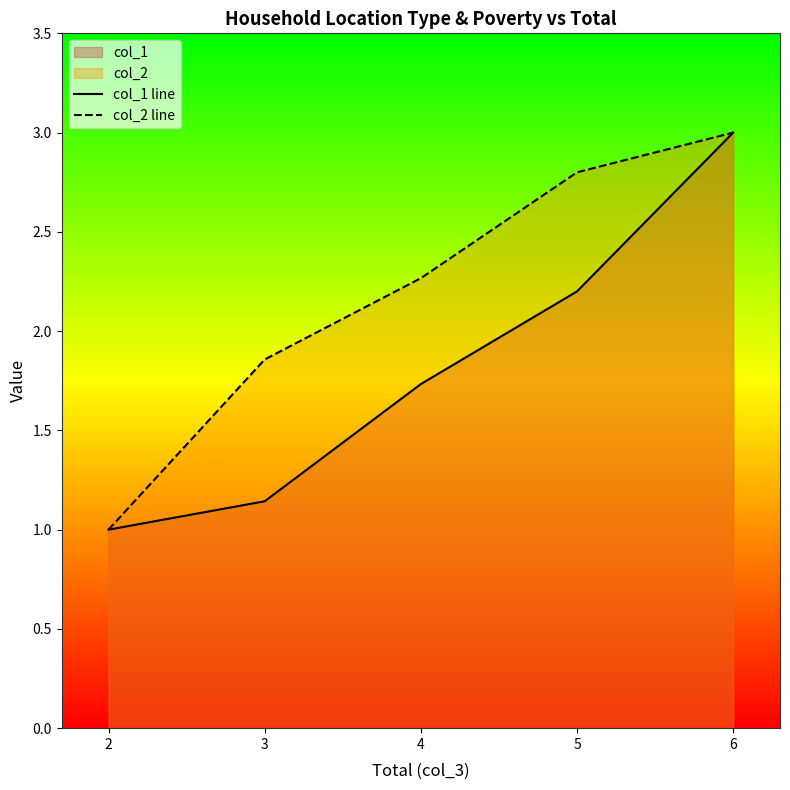

What is the total value across all series at 2?

2.0